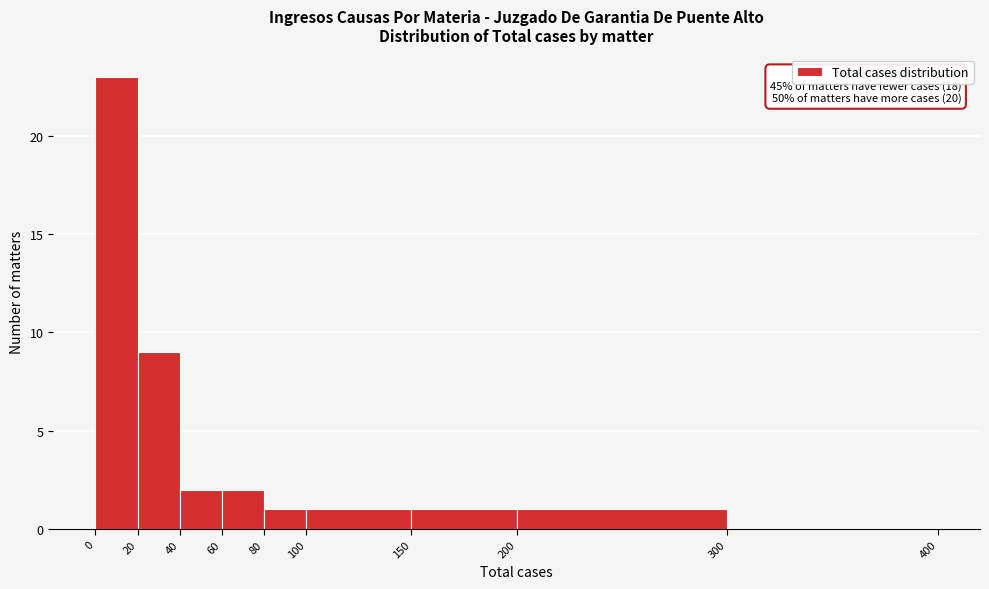

Over which range of the x-axis is the bar tallest?

0 to 20